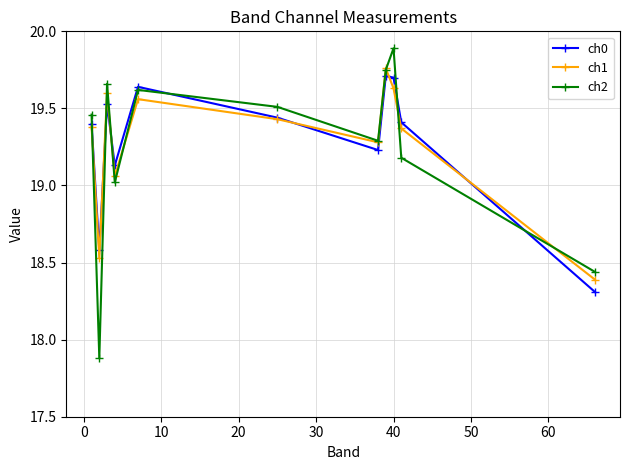

In ch1, how many points are lower than both neighbors (excluding endpoints)?

3